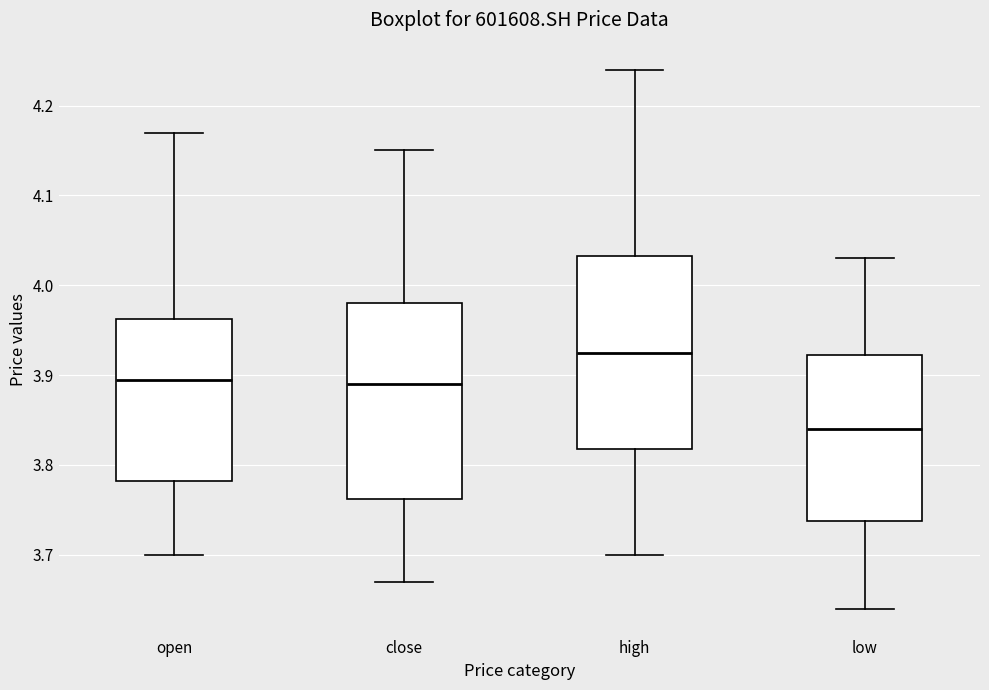

Which box has the lowest median line?

low